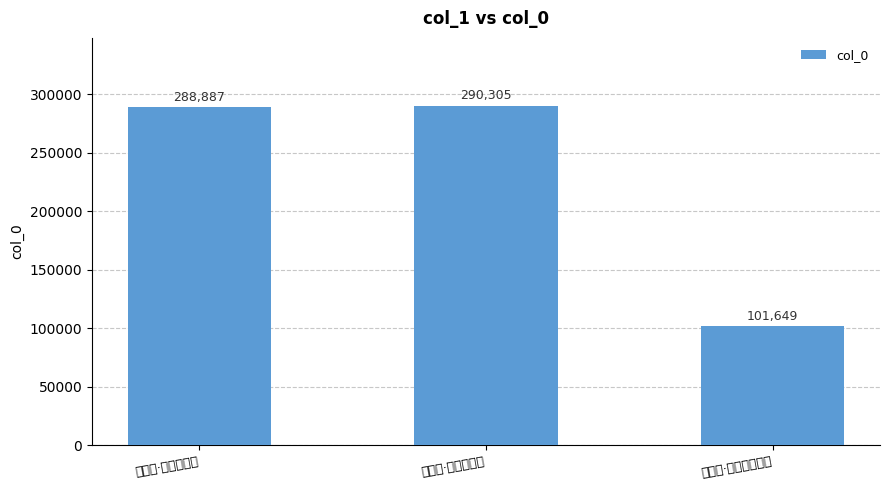

Reading left to right, what are all the values shown in this chart?

渡易水·徒欲刺秦皇=288887	飞来峰·峰头欲刺天=290305	三不为·我欲刺股锥刃=101649